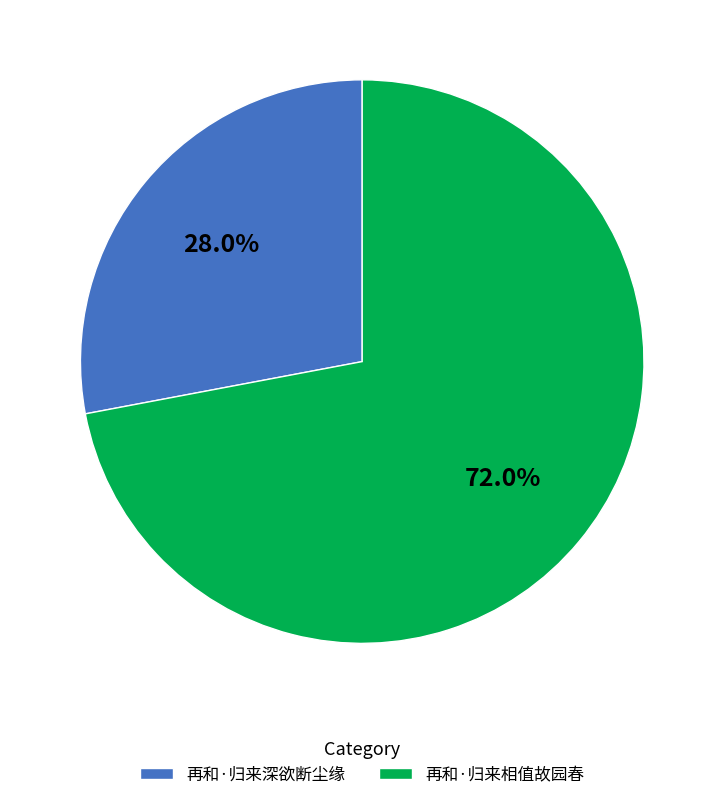

Rank the categories by value from highest to lowest.

再和·归来相值故园春, 再和·归来深欲断尘缘